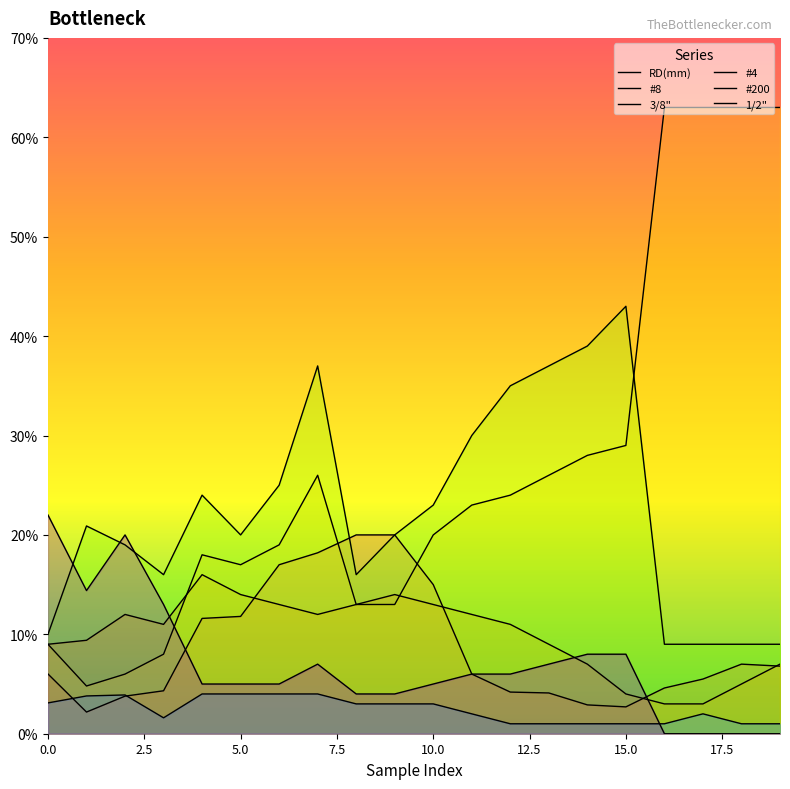

True or false: #4 and #200 cross at least once.

False